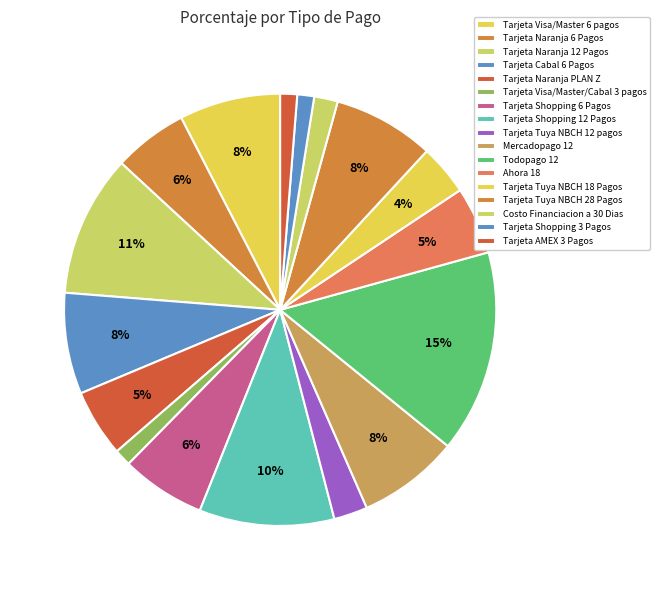

True or false: Tarjeta Tuya NBCH 18 Pagos accounts for 1% of the total.

False